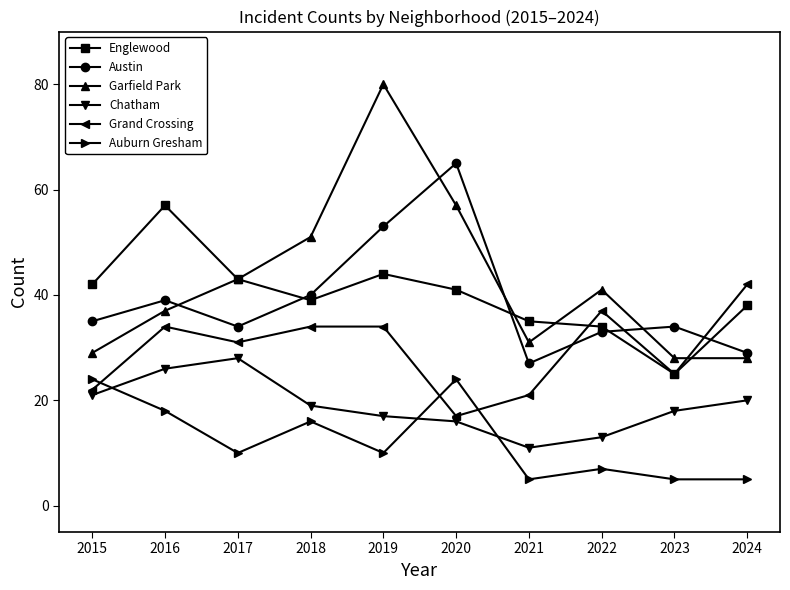

Does the chart display data point markers on the line(s)?

Yes